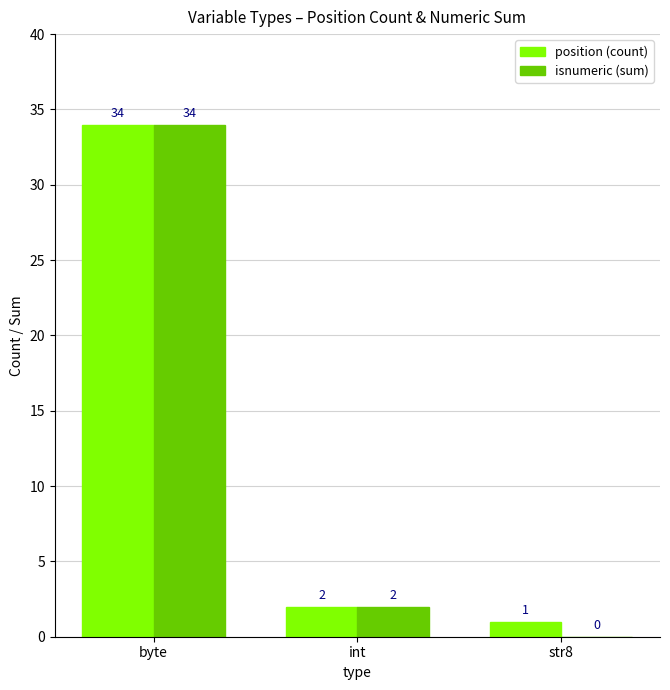

Which category has the highest value across all series?

byte